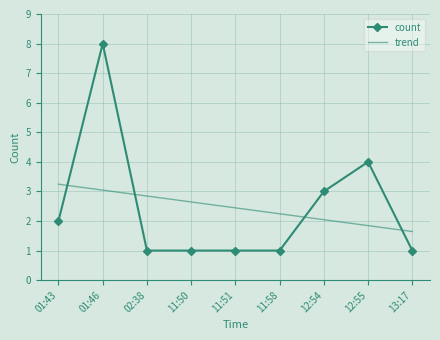

How many times do count and trend cross each other?

4